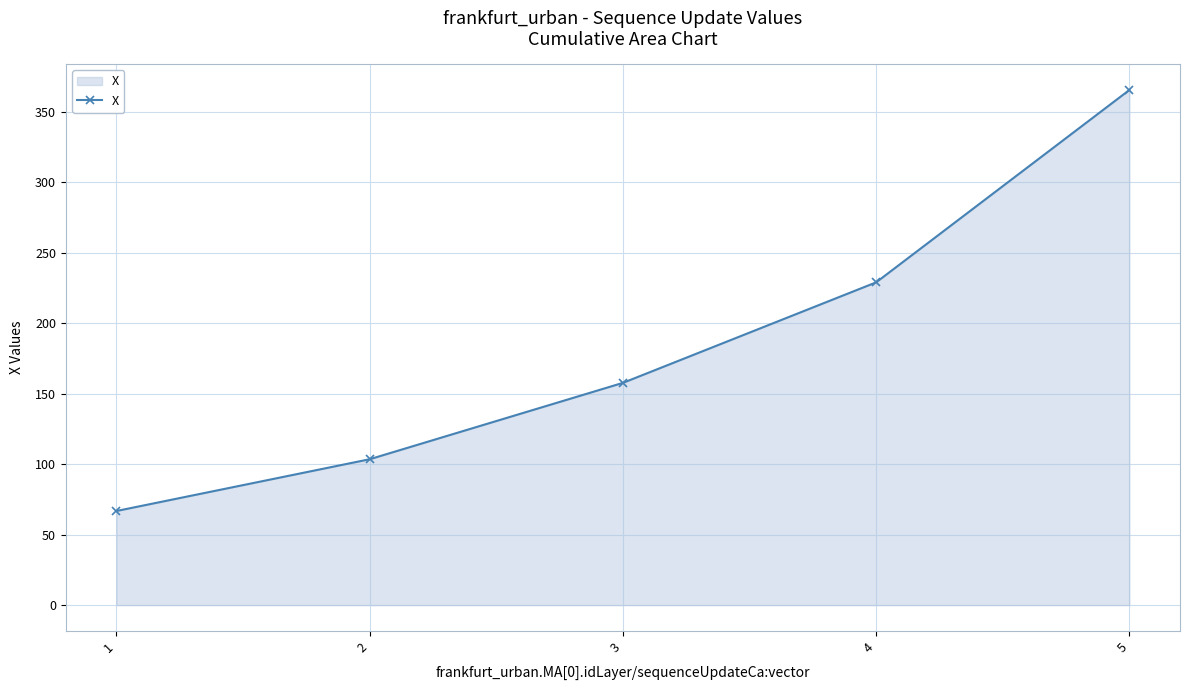

How many data points are above 157?

3